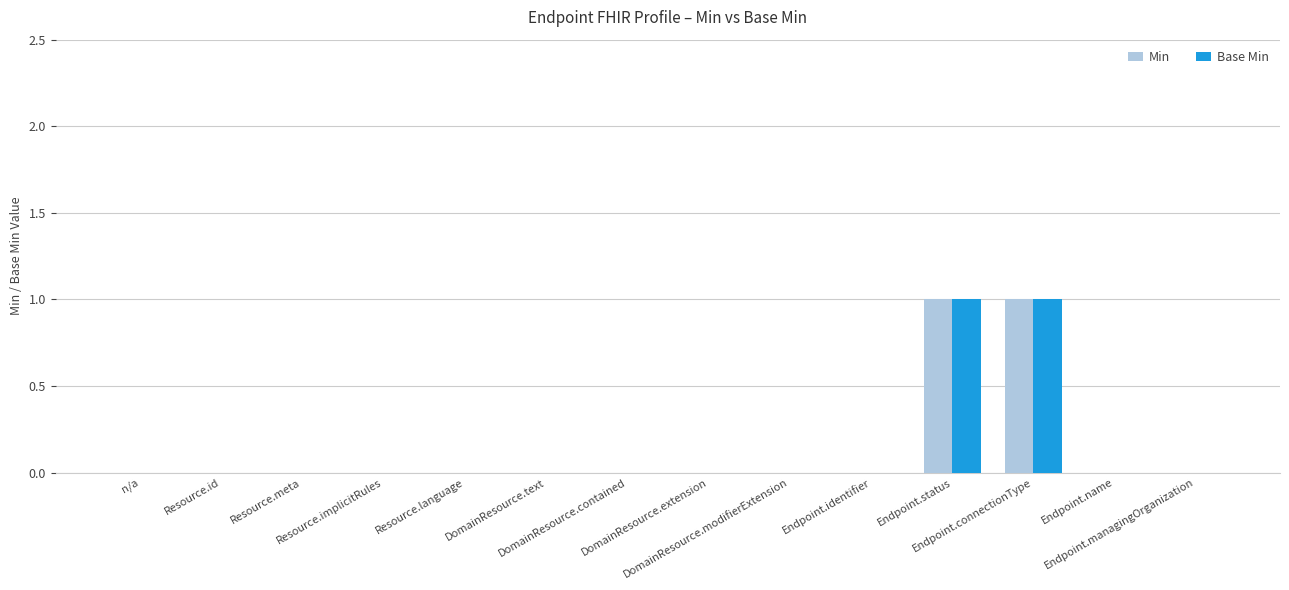

What are all the series names shown in the legend?

Min, Base Min